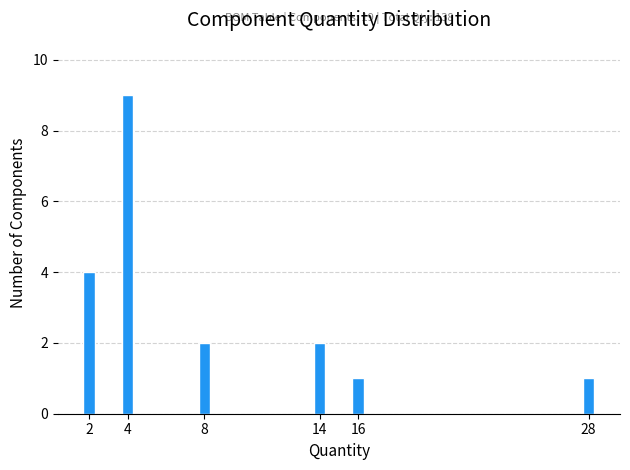

Reading left to right, extract all data points from this chart.

4	9	2	2	1	1